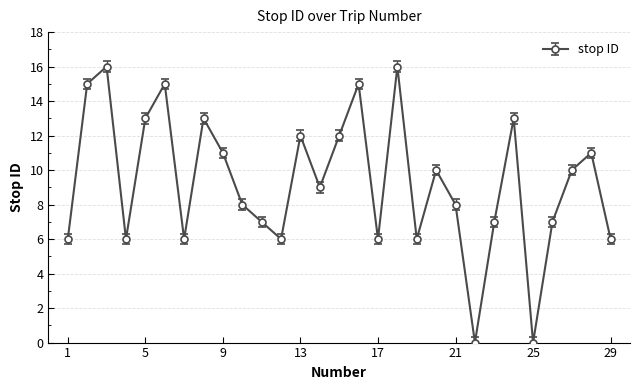

Reading left to right, what are all the values shown in this chart?

6	15	16	6	13	15	6	13	11	8	7	6	12	9	12	15	6	16	6	10	8	0	7	13	0	7	10	11	6